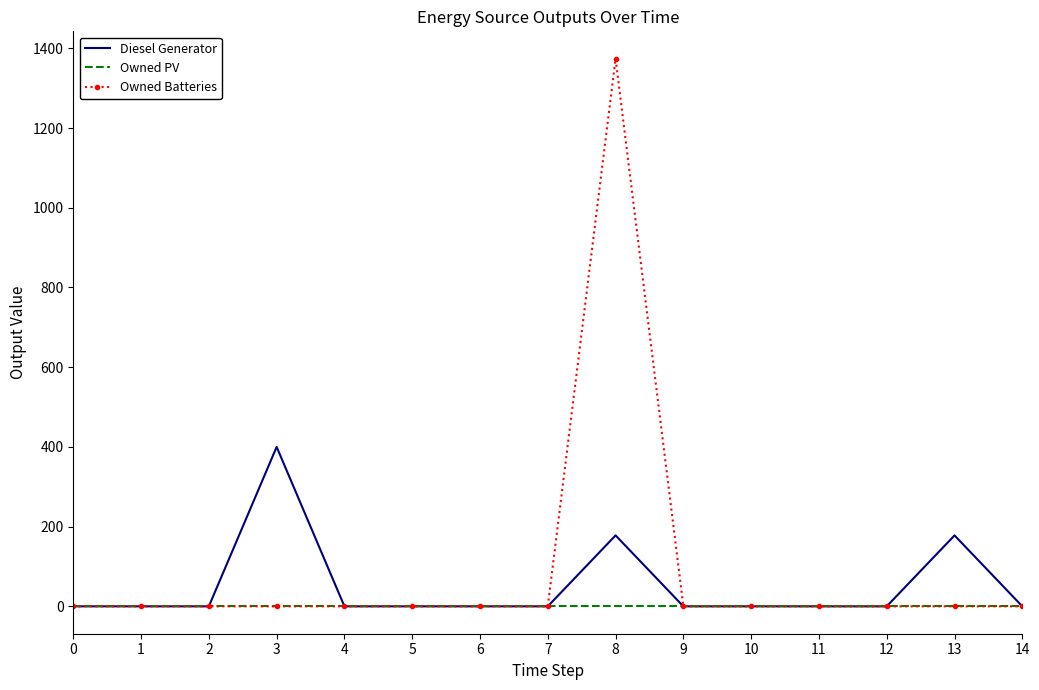

At which category is the sum across all series the highest?

8